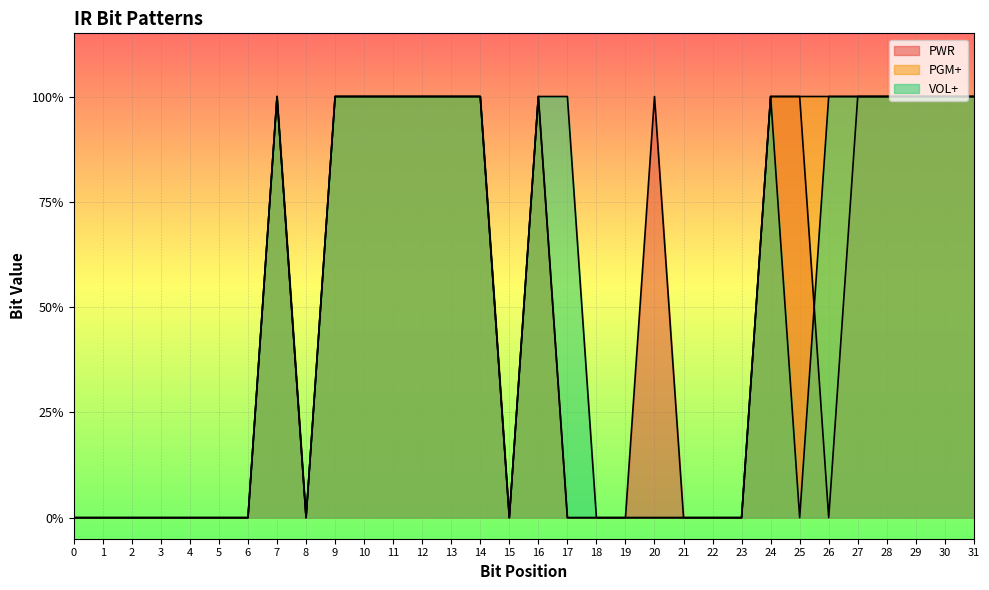

Which series has the largest range (max minus min)?

PWR